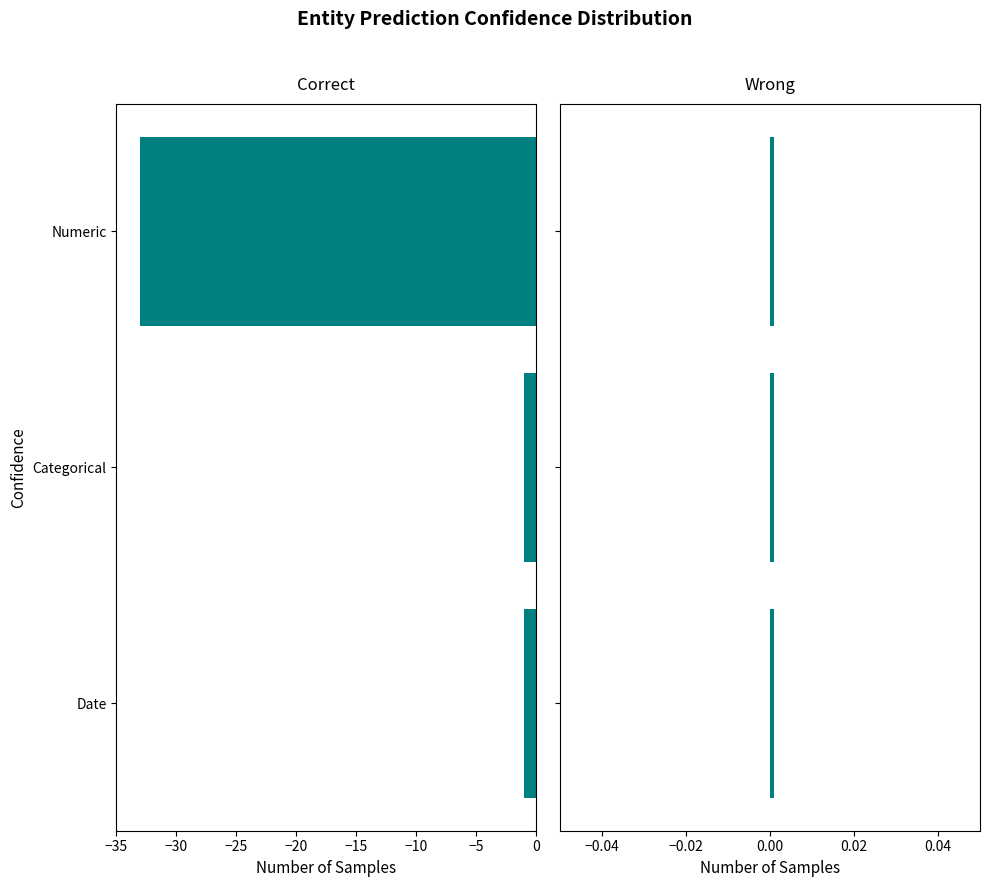

Which series changed the most between −35 and −30?

Correct